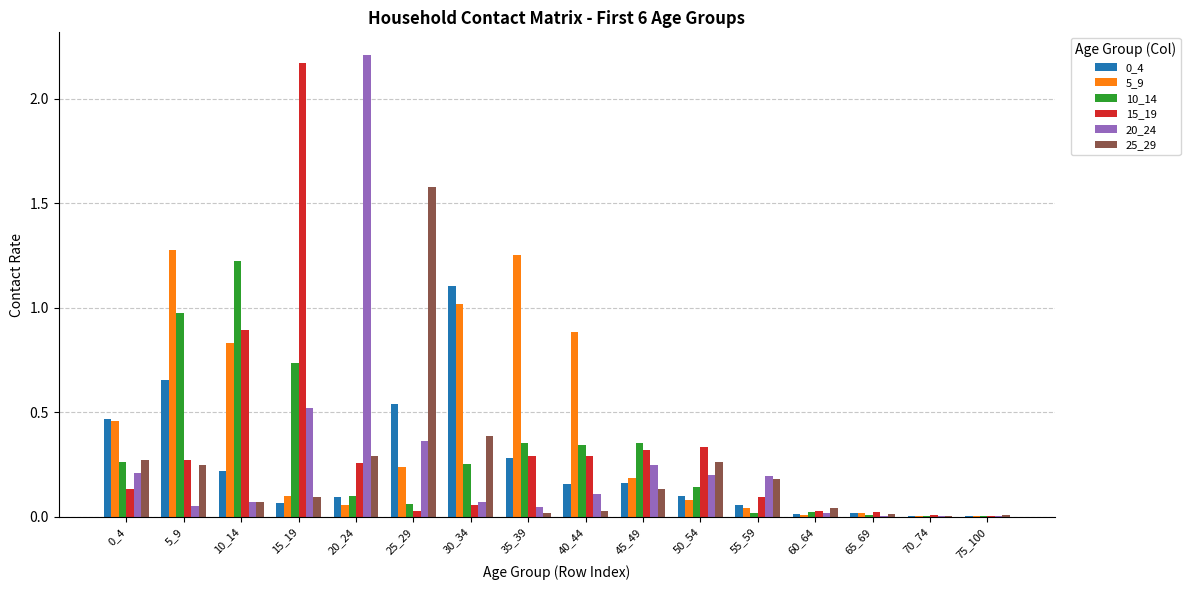

Is it true that 15_19 equals 0.3 at 40_44?

True